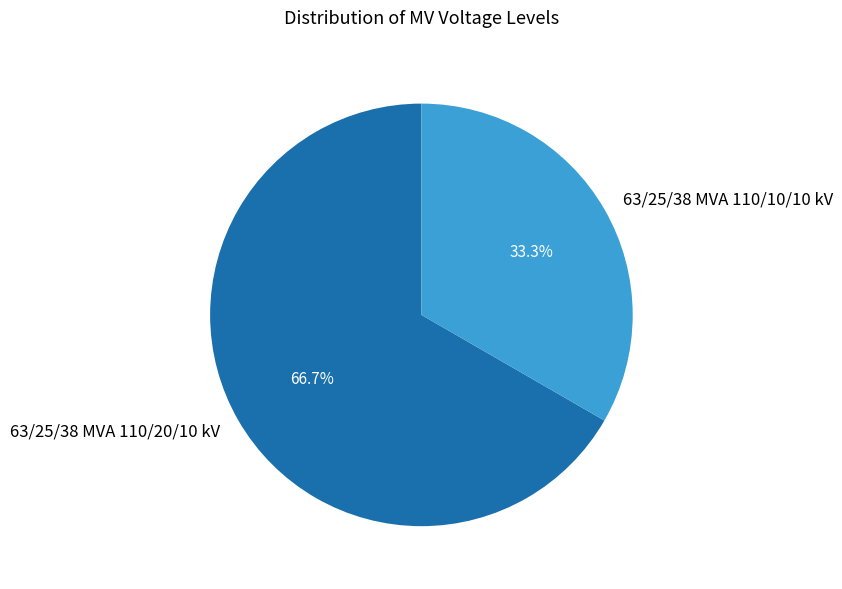

Which category has the biggest portion of the pie?

63/25/38 MVA 110/20/10 kV